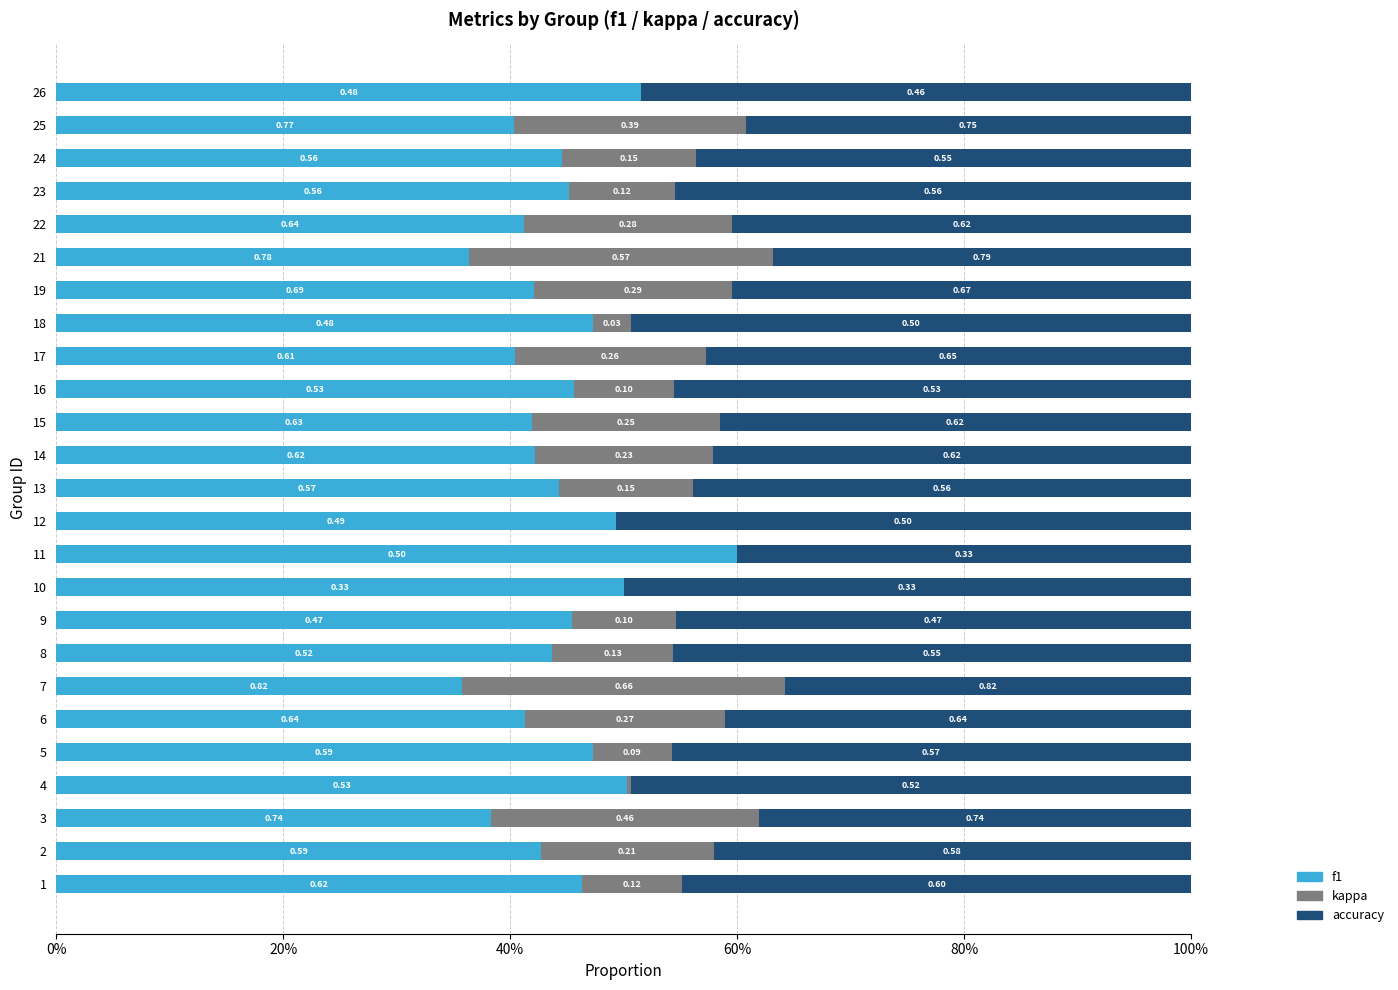

What are all the series names shown in the legend?

f1, kappa, accuracy